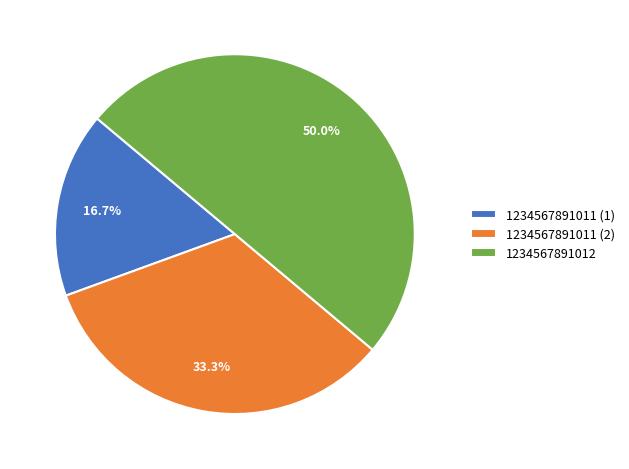

To the nearest percent, what percentage of the pie is 1234567891012?

50%